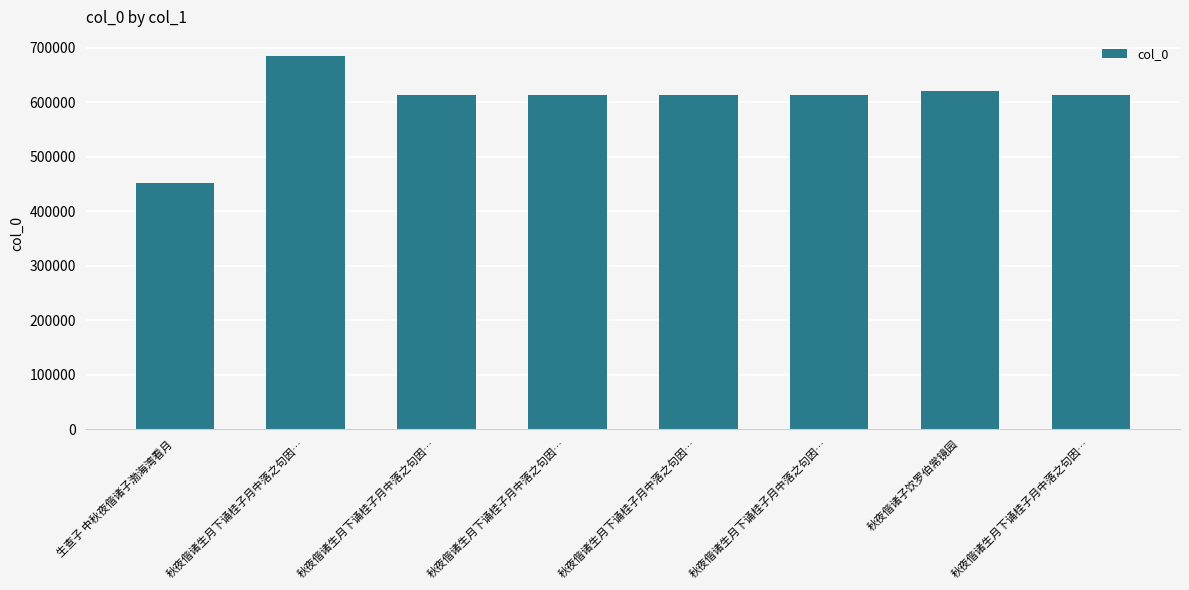

What is the ratio of the value at 秋夜偕诸生月下诵桂子月中落之句因… to the value at 秋夜偕诸生月下诵桂子月中落之句因…?

1.0